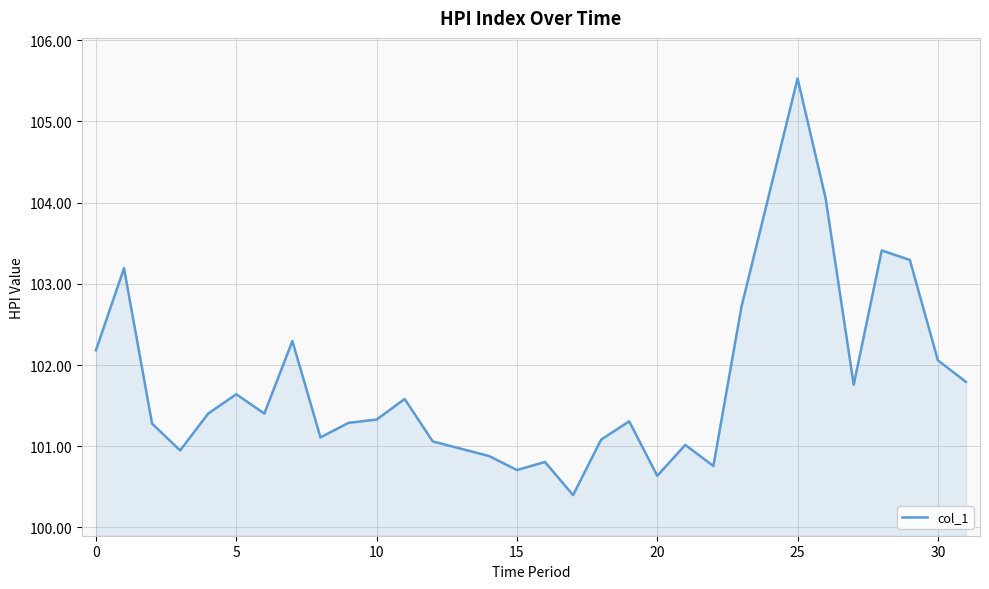

What is the difference between the maximum and minimum values?

5.1